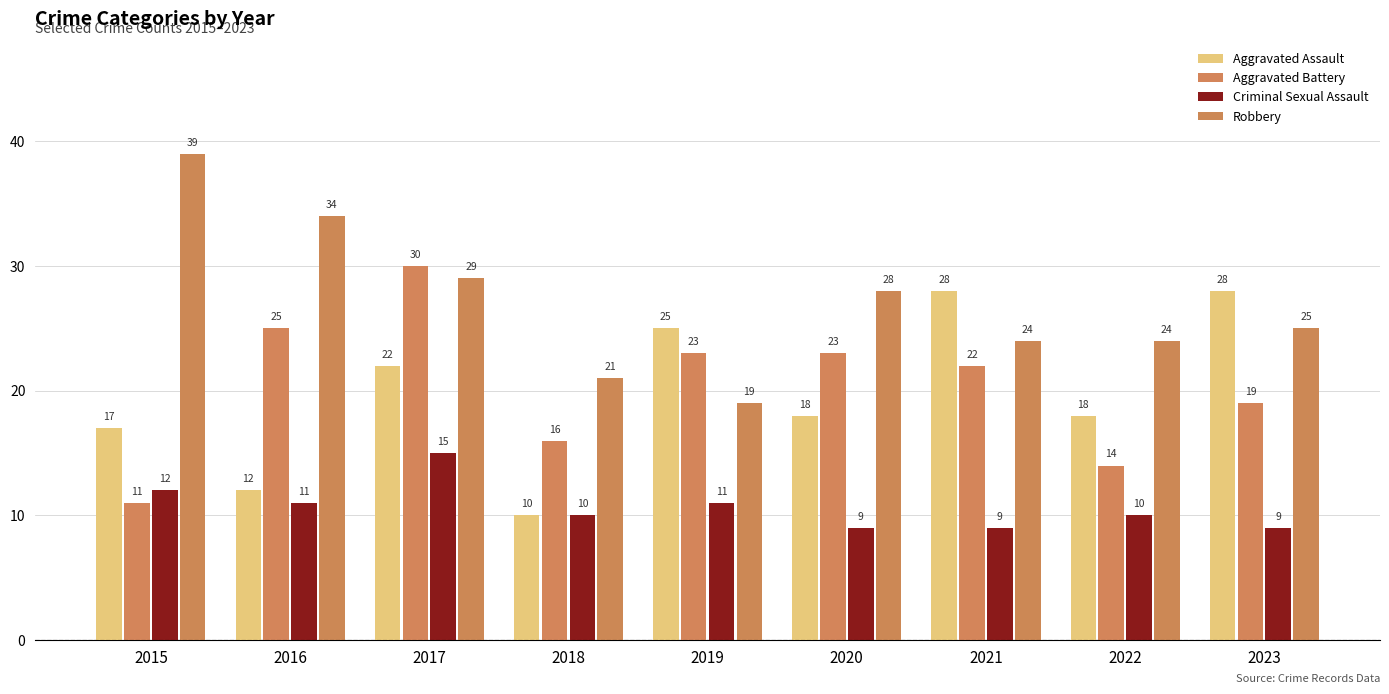

What is the difference between the maximum and second lowest values in the Criminal Sexual Assault series?

6